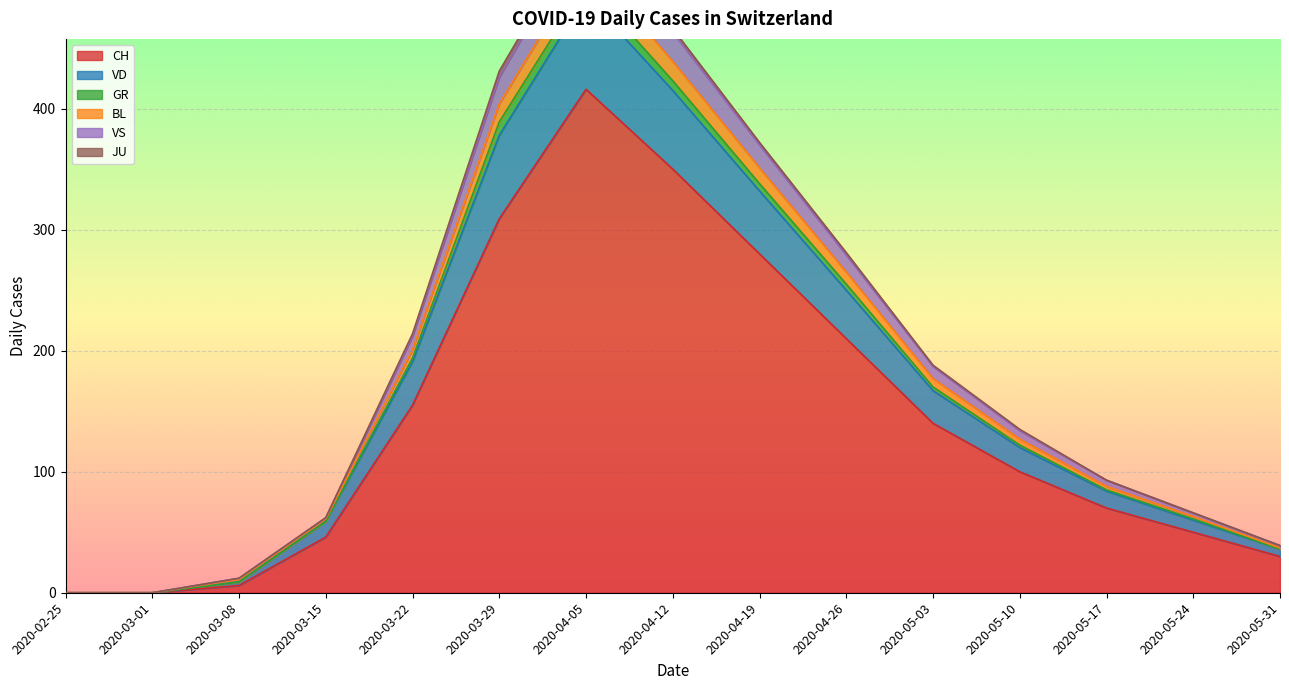

At which category does BL reach its first local peak?

2020-04-05